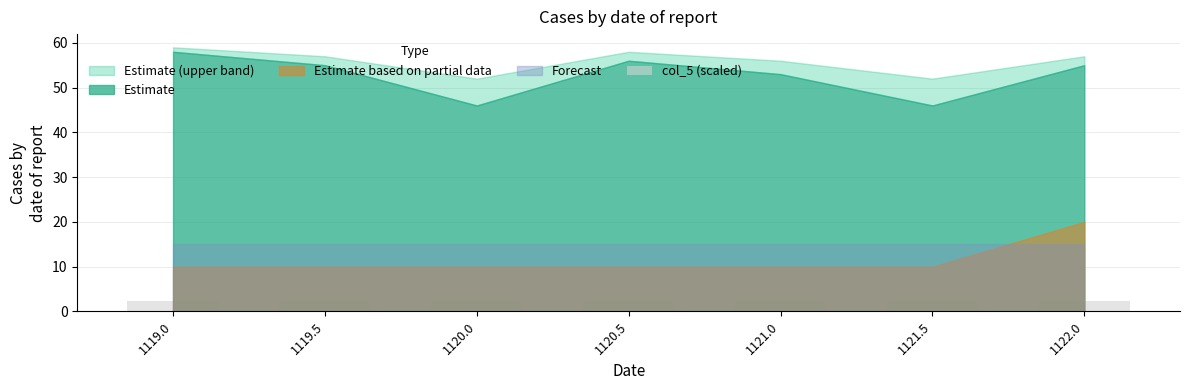

Reading left to right, transcribe all the data shown in this chart.

1119.0=2.4	1119.5=2.4	1120.0=2.4	1120.5=2.4	1121.0=2.4	1121.5=2.4	1122.0=2.4